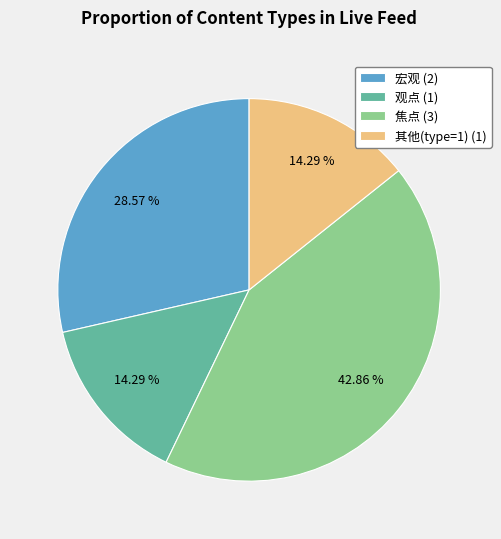

Is there a majority slice in this chart?

No